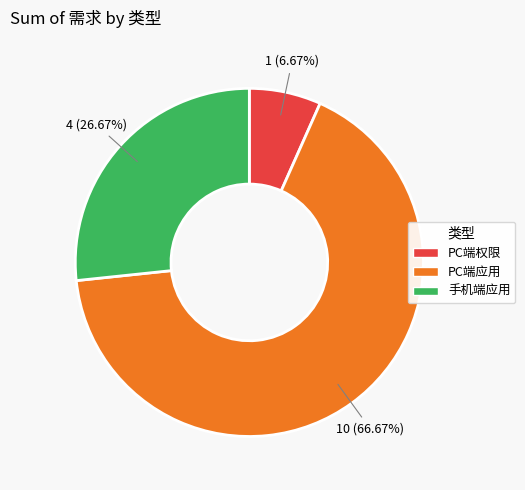

To the nearest percent, what is the difference between the 手机端应用 and PC端应用 slice percentages?

40%